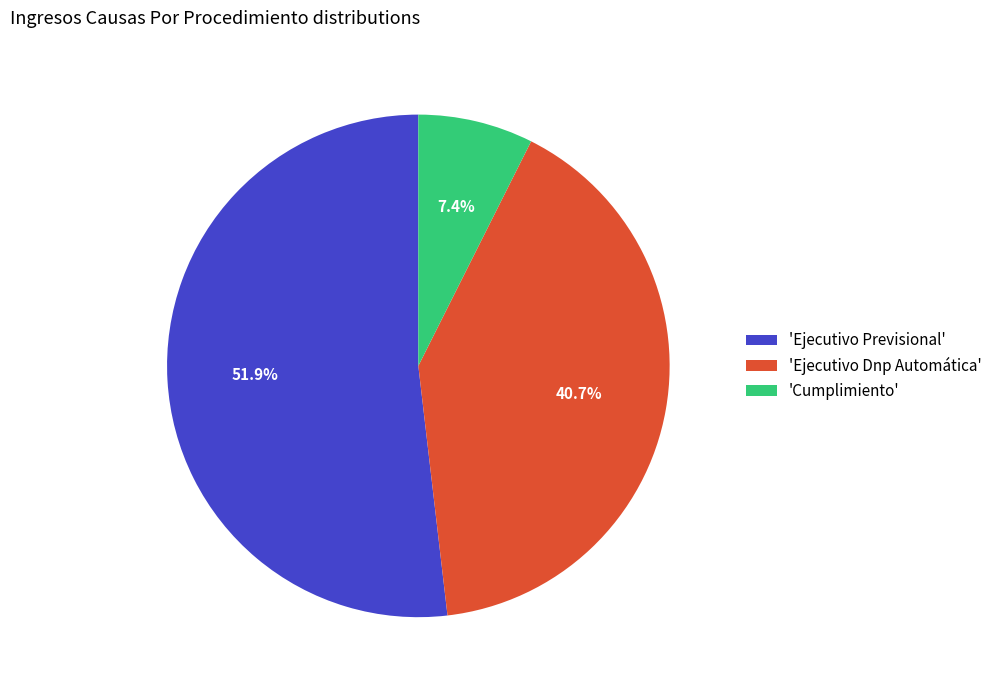

What percentage is NOT represented by 'Ejecutivo Previsional'?

48.1%